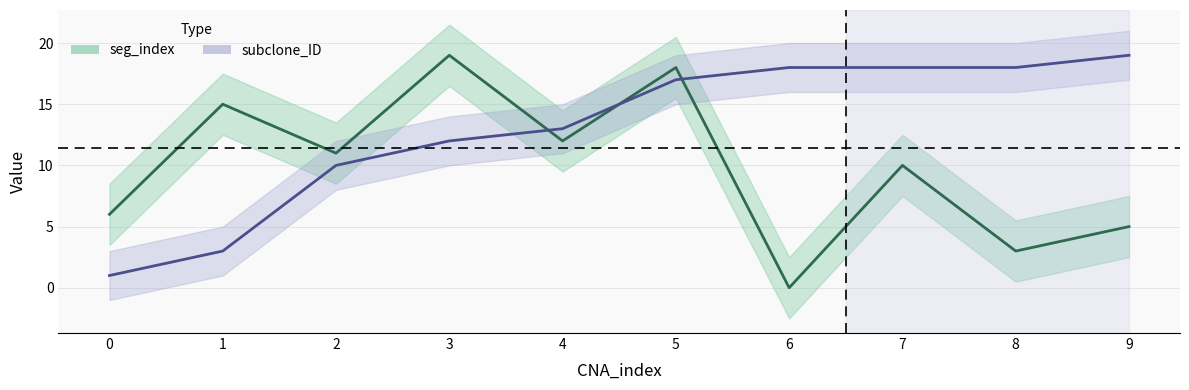

Reading left to right, list all the values displayed in this chart.

seg_index: 0=6	1=15	2=11	3=19	4=12	5=18	6=0	7=10	8=3	9=5
subclone_ID: 0=1	1=3	2=10	3=12	4=13	5=17	6=18	7=18	8=18	9=19